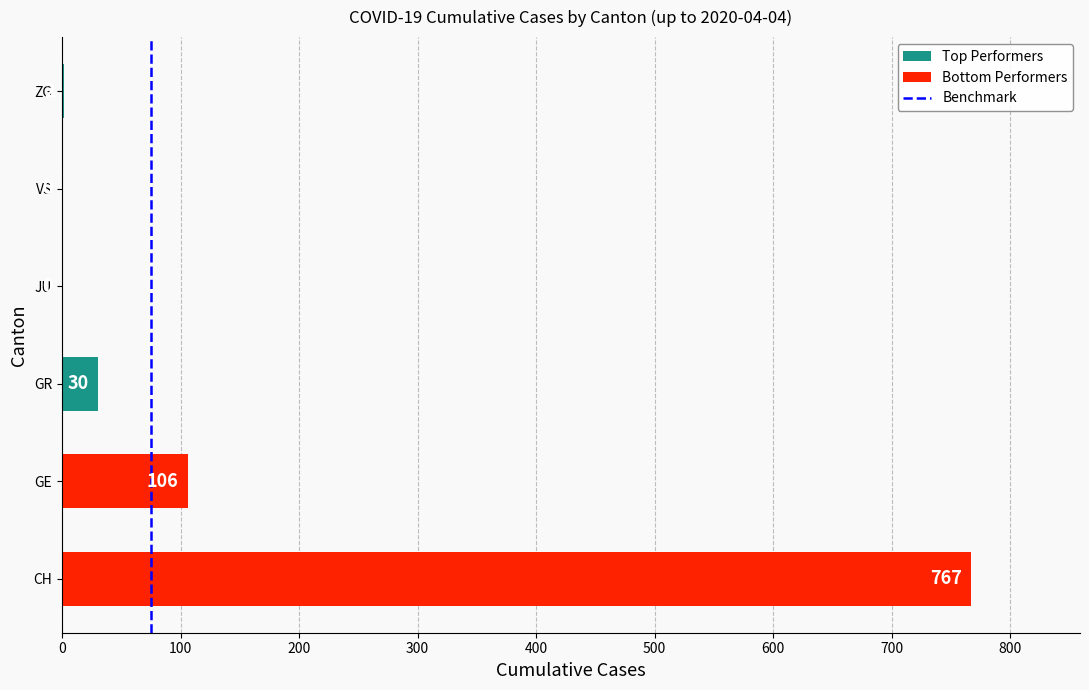

Which label corresponds to the largest value in the chart?

CH